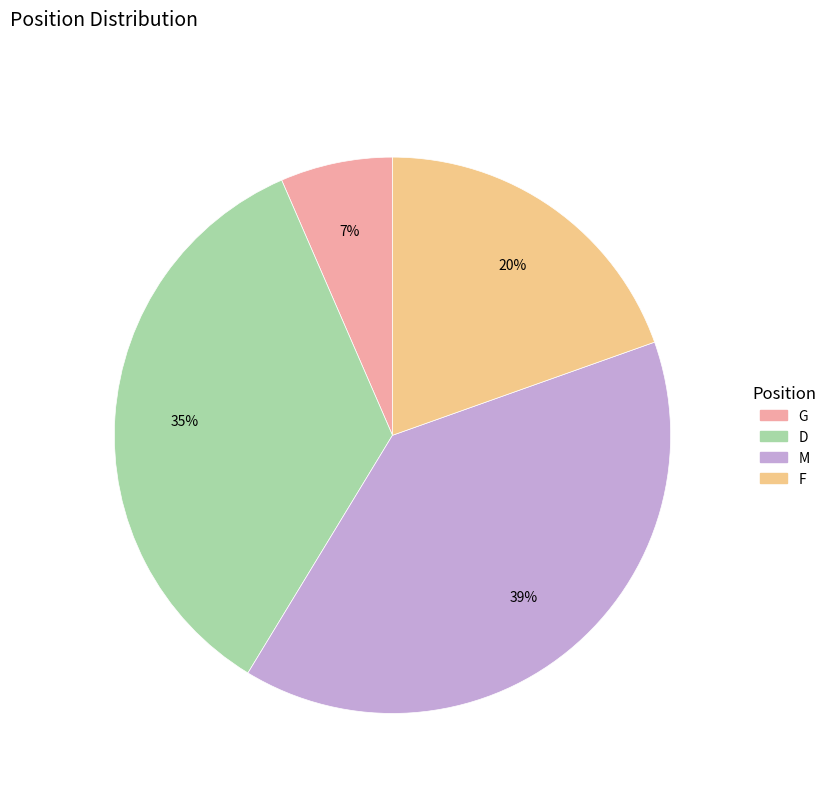

To the nearest percent, what is the average slice percentage?

25%